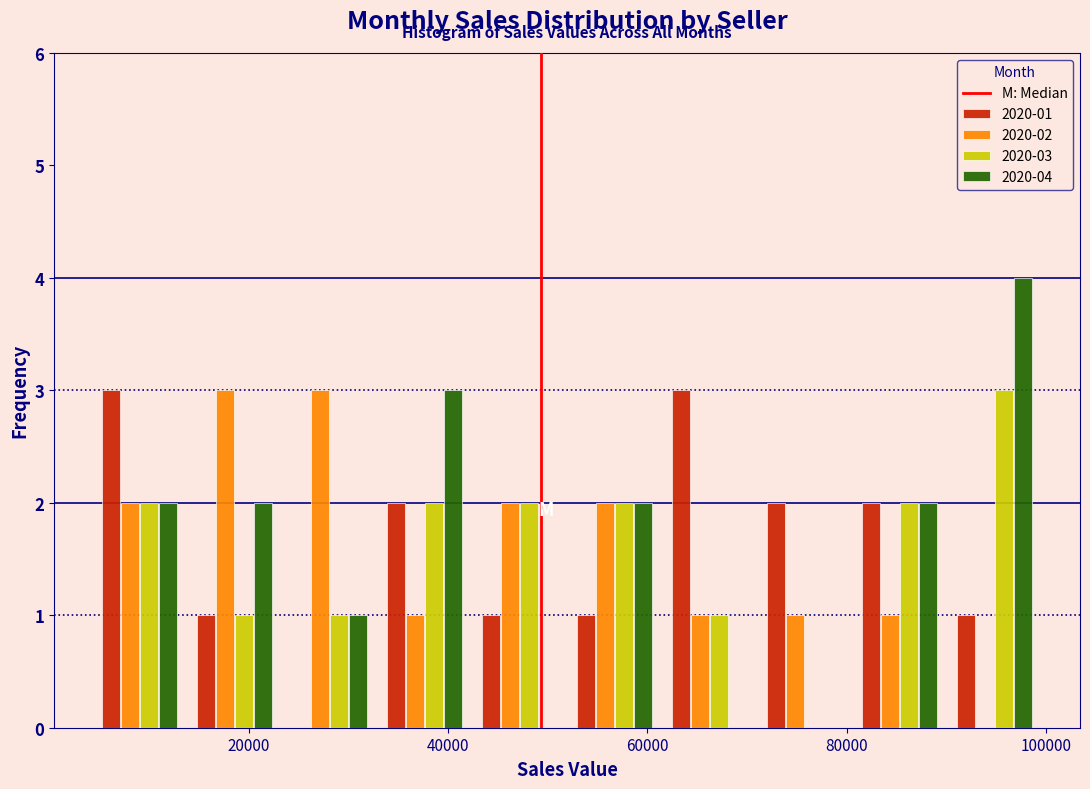

In the 2020-03 series, which range on the x-axis has the tallest bar?

90000 to 100000